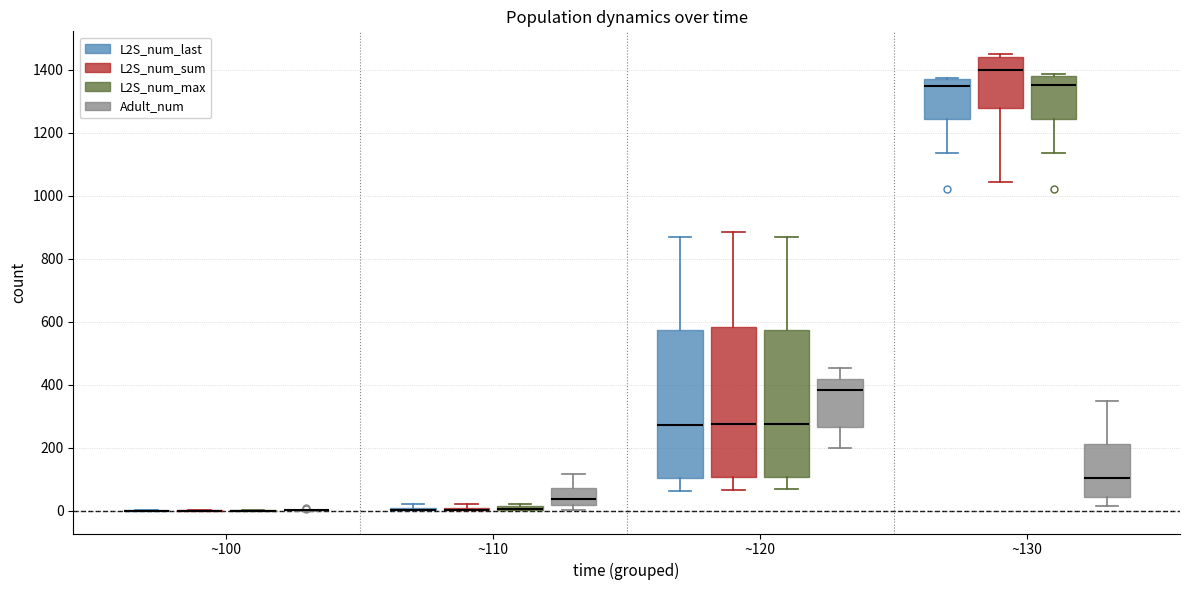

Where is the upper edge of the box for ~130 (L2S_num_last) on the y-axis? The values are not printed on the chart, so give them approximately, as read against the axis.

1380